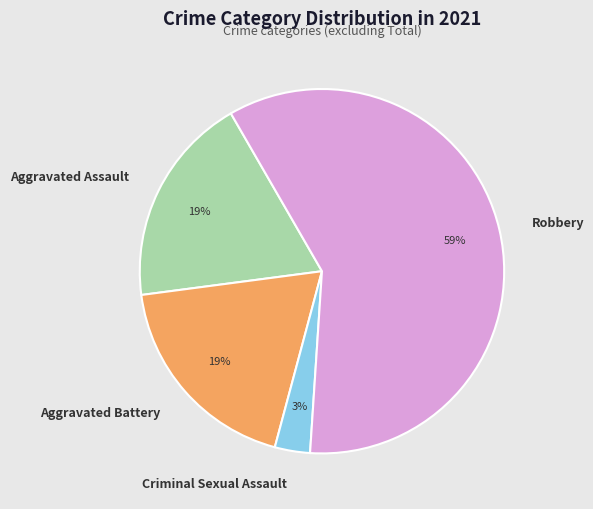

True or false: Aggravated Assault accounts for 19% of the total.

True